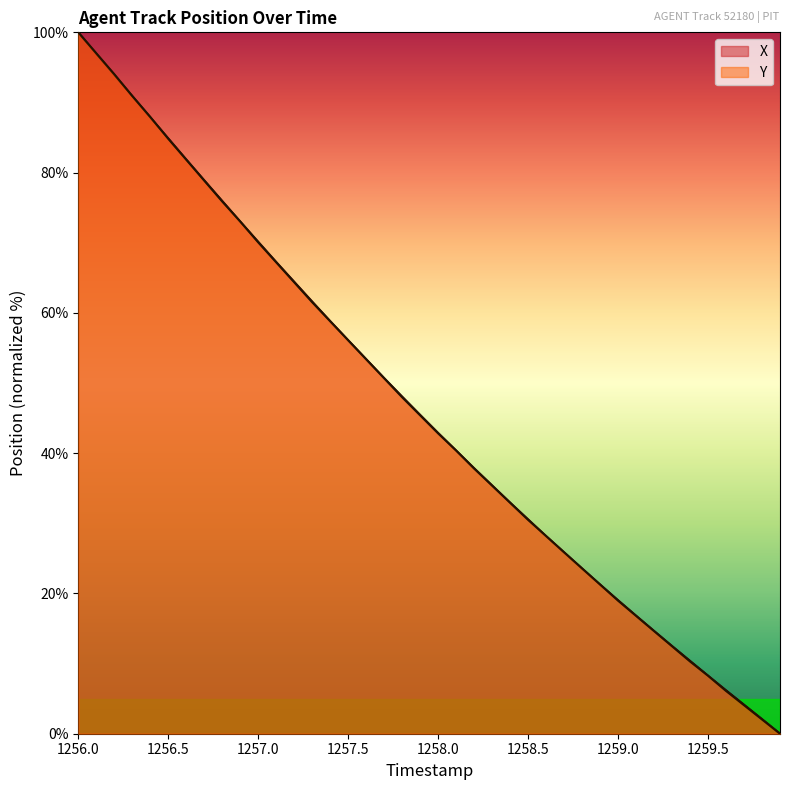

The Y series shows 61.4 at 1256.0. True or false?

False